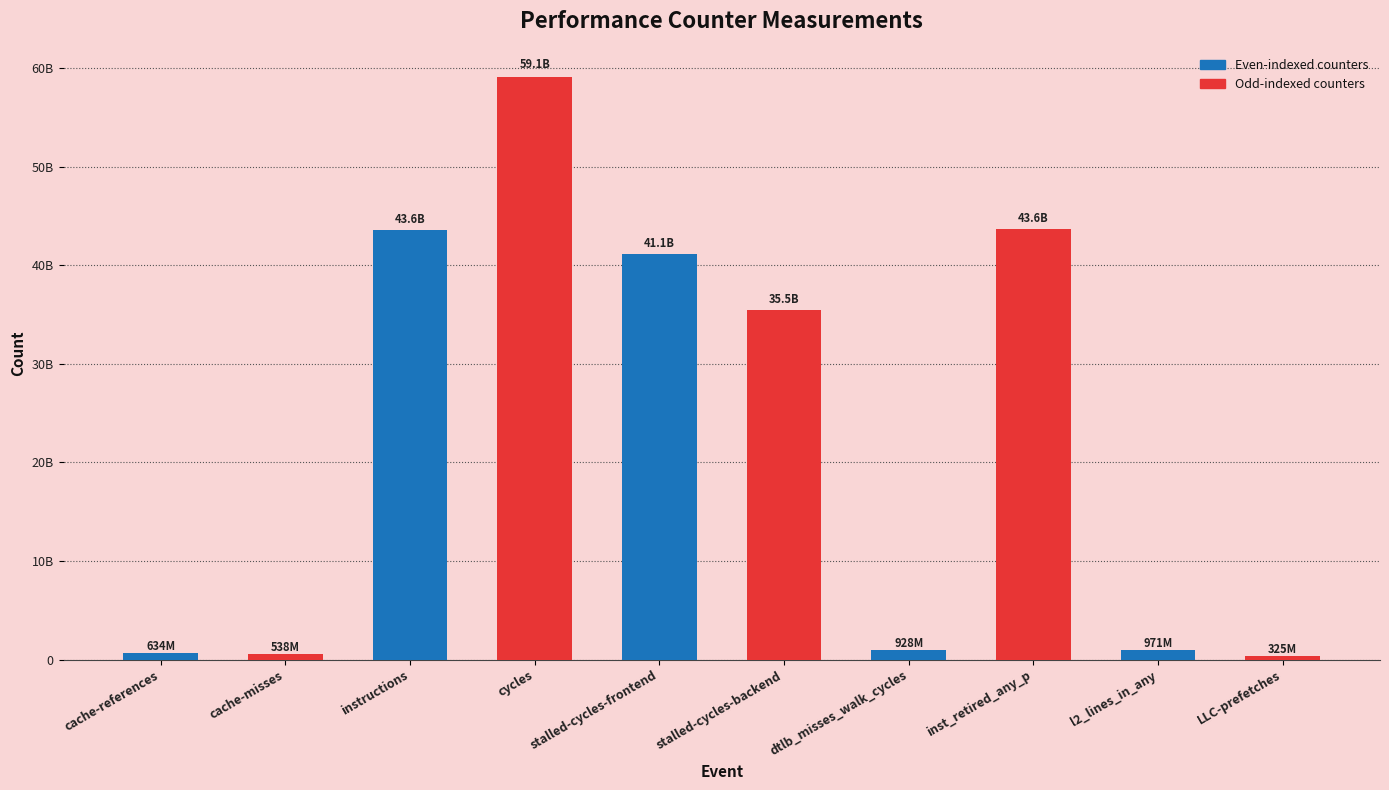

Count the number of categories in the chart.

10